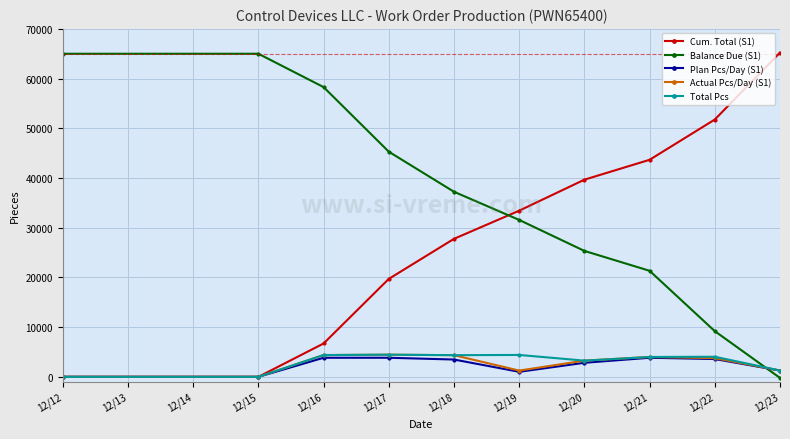

What is the average value of the Balance Due (S1) series?

35803.5